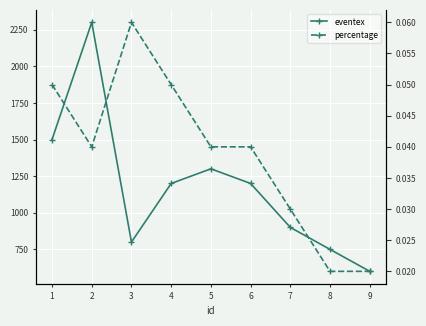

Between 1 and 6, which is larger?

1